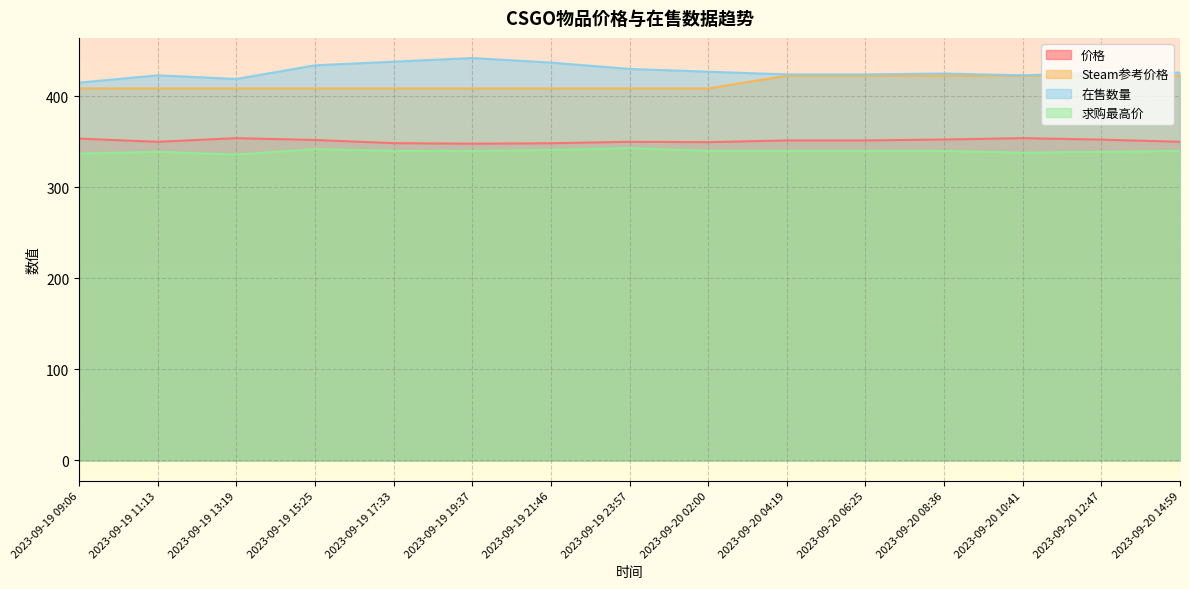

How many values in the 在售数量 series exceed 426?

6